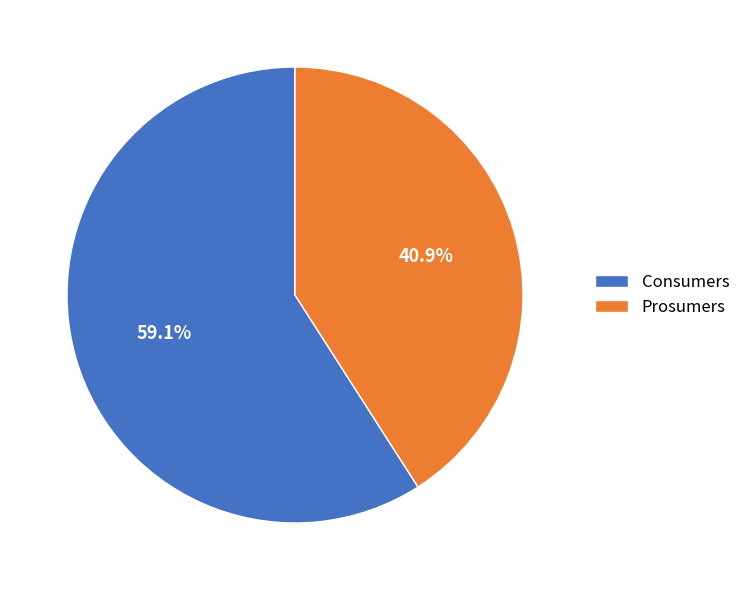

Approximately how many times larger is the value at Prosumers compared to Consumers?

0.7